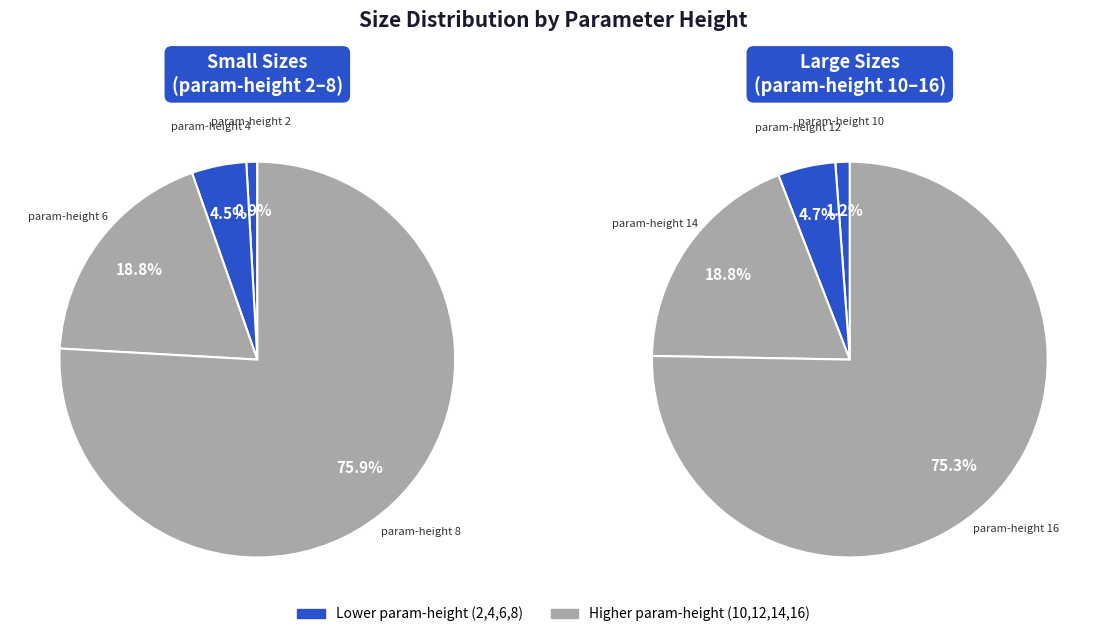

Count the number of slices in the pie.

8